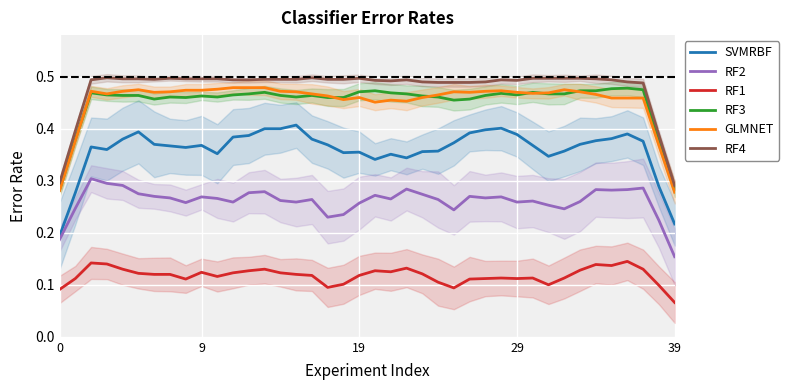

Is it true that RF3 equals 0.7 at 16?

False